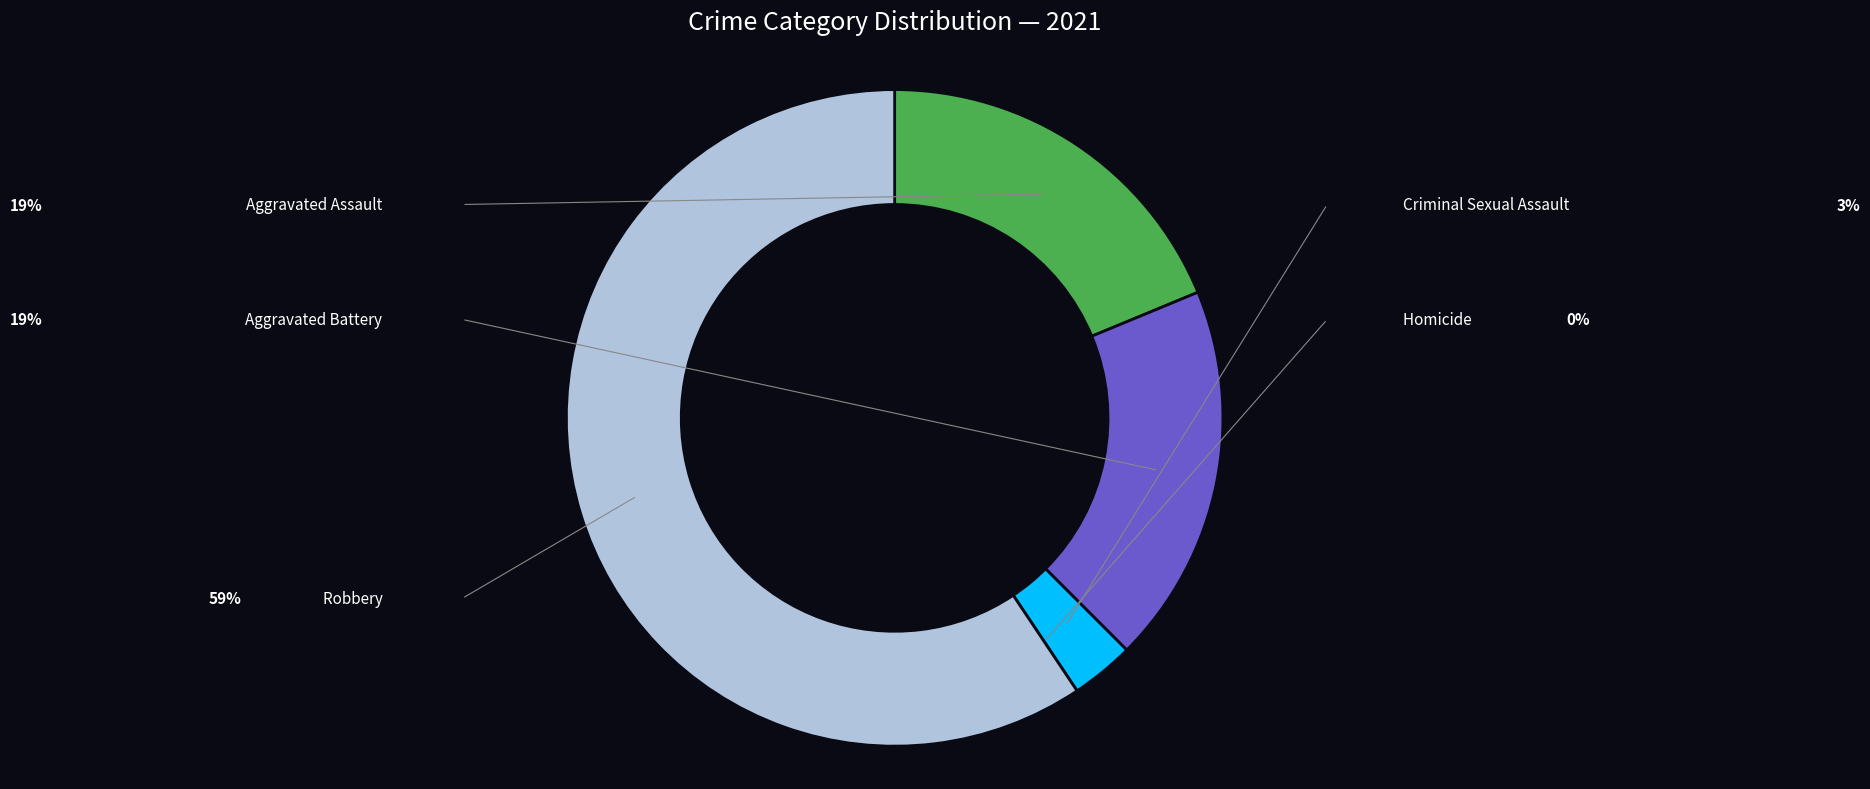

What percentage is NOT represented by Aggravated Assault?

81.2%